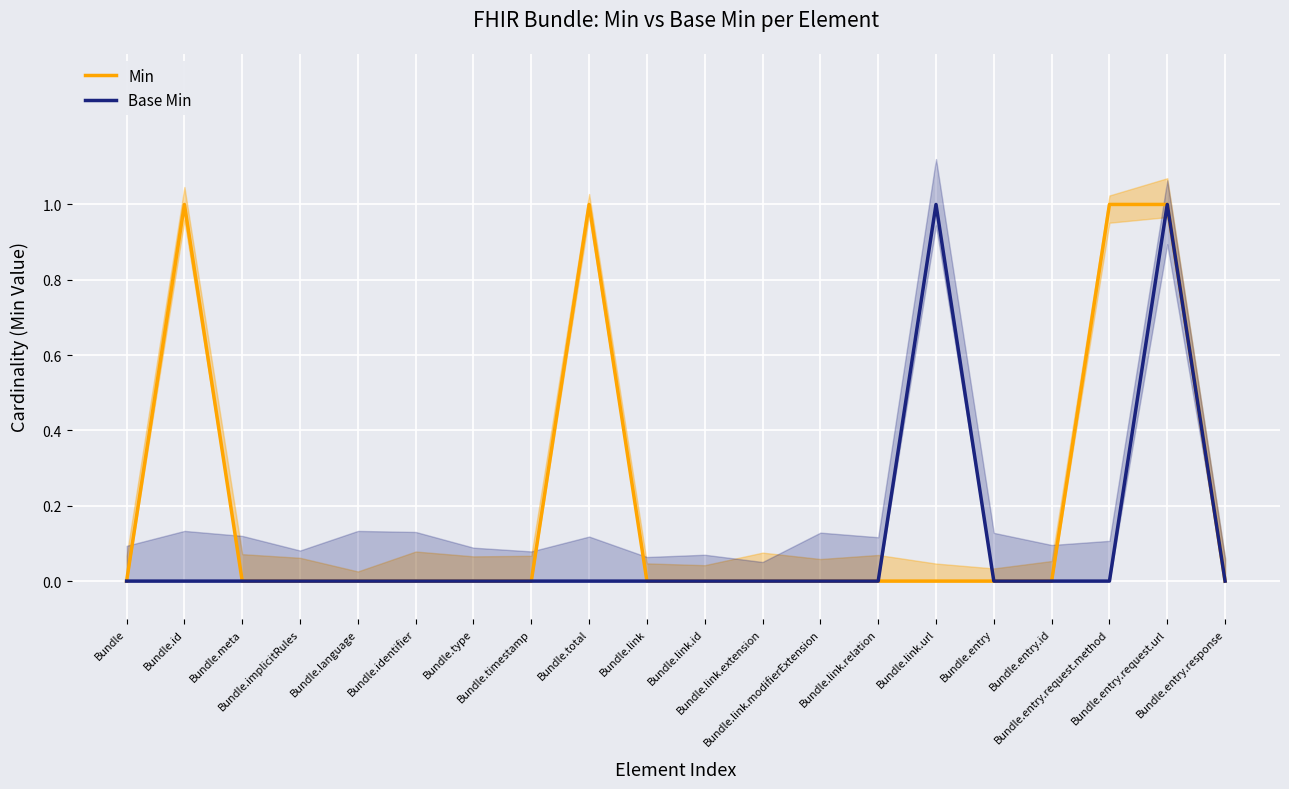

True or false: Base Min and Min intersect in this chart.

False